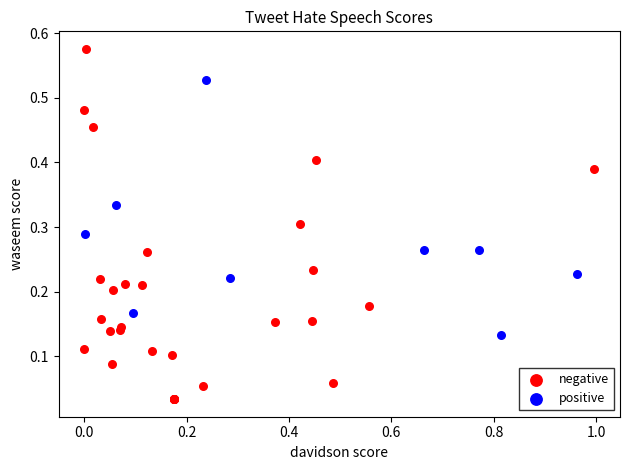

Which series reaches the maximum Y coordinate?

negative